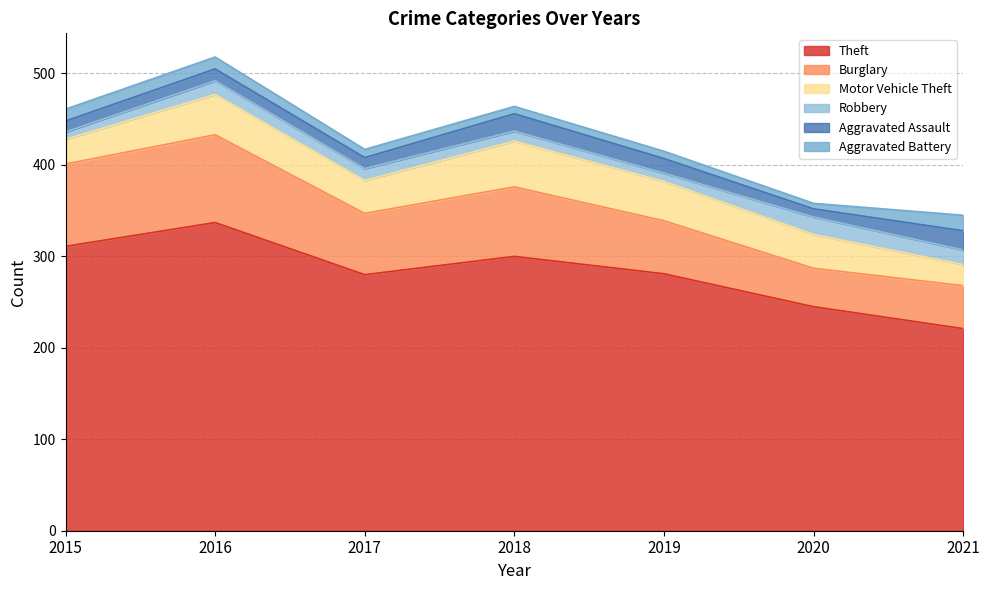

True or false: Aggravated Assault has more than 0 interior local peaks.

True